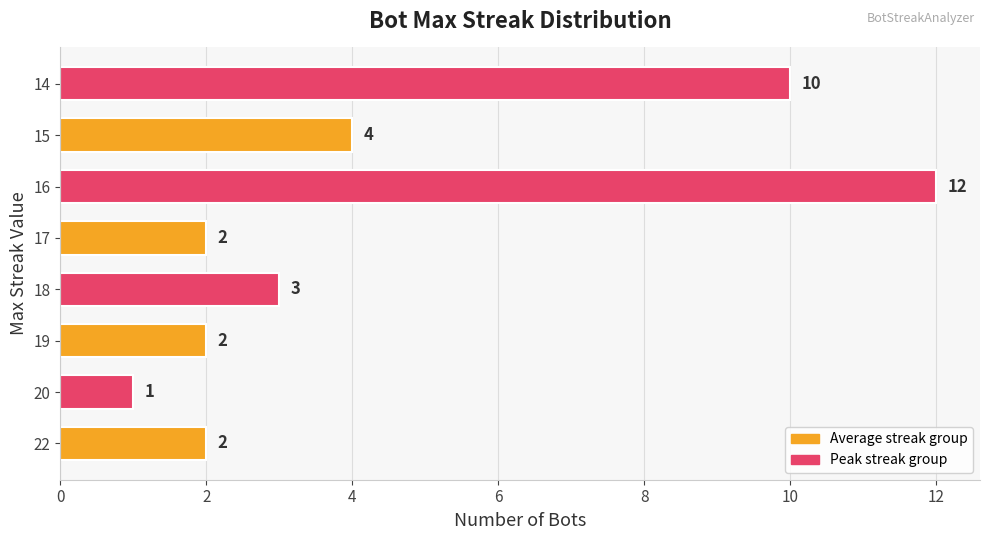

What is the ratio of the value at 15 to the value at 17?

2.0